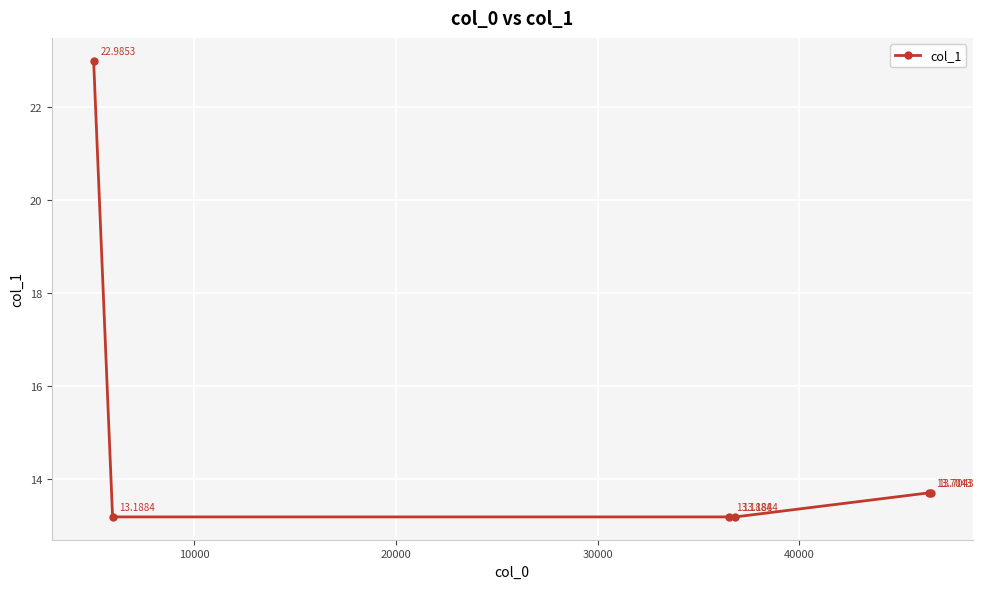

What is the value of the 5th point from the left?

13.7